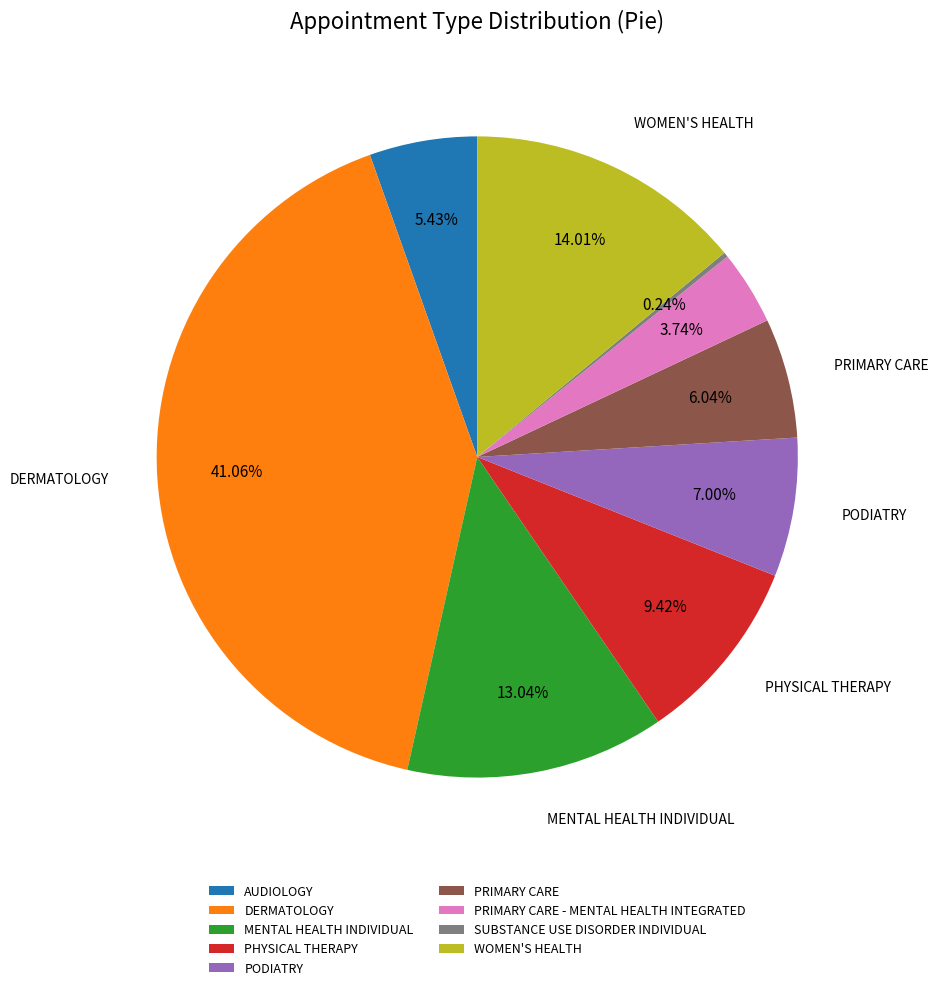

Which slice is the largest?

DERMATOLOGY